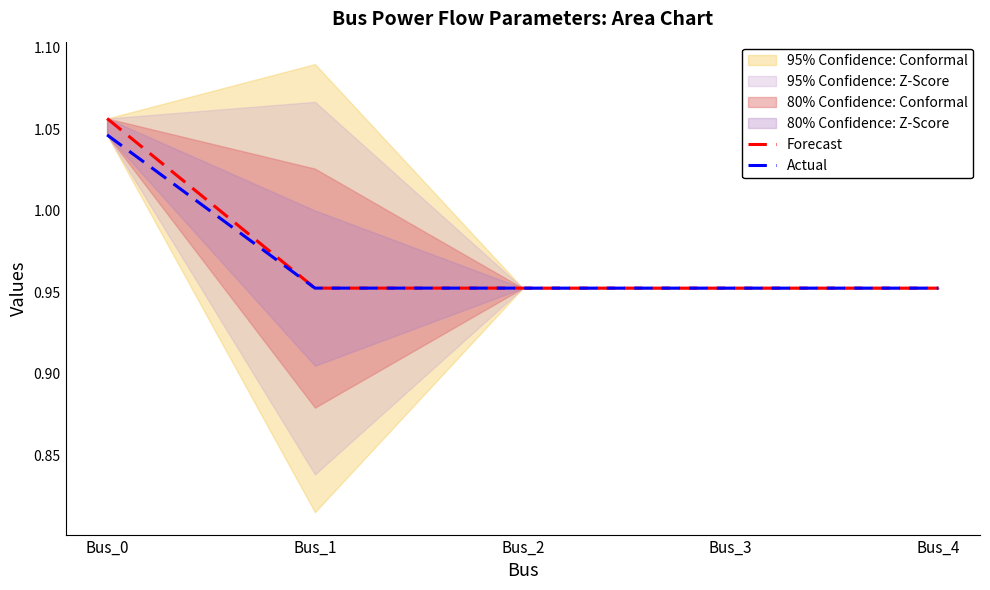

Reading right to left, list all the values displayed in this chart.

Forecast: 1.0	1.0	1.0	1.0	1.1
Actual: 1.0	1.0	1.0	1.0	1.0